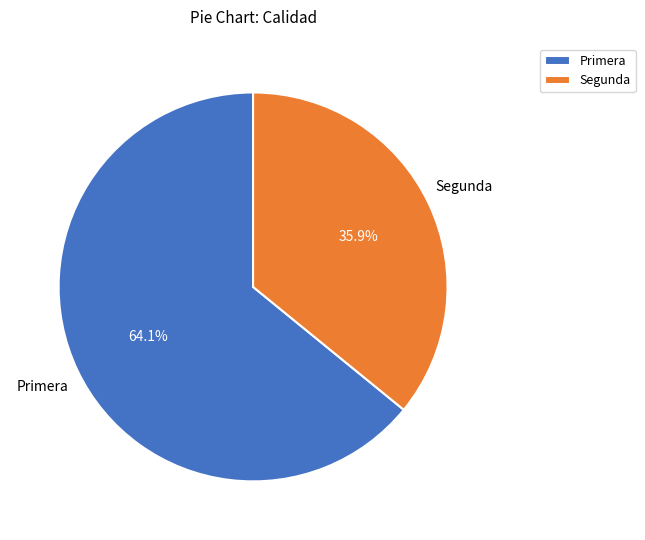

Rank the categories by value from highest to lowest.

Primera, Segunda